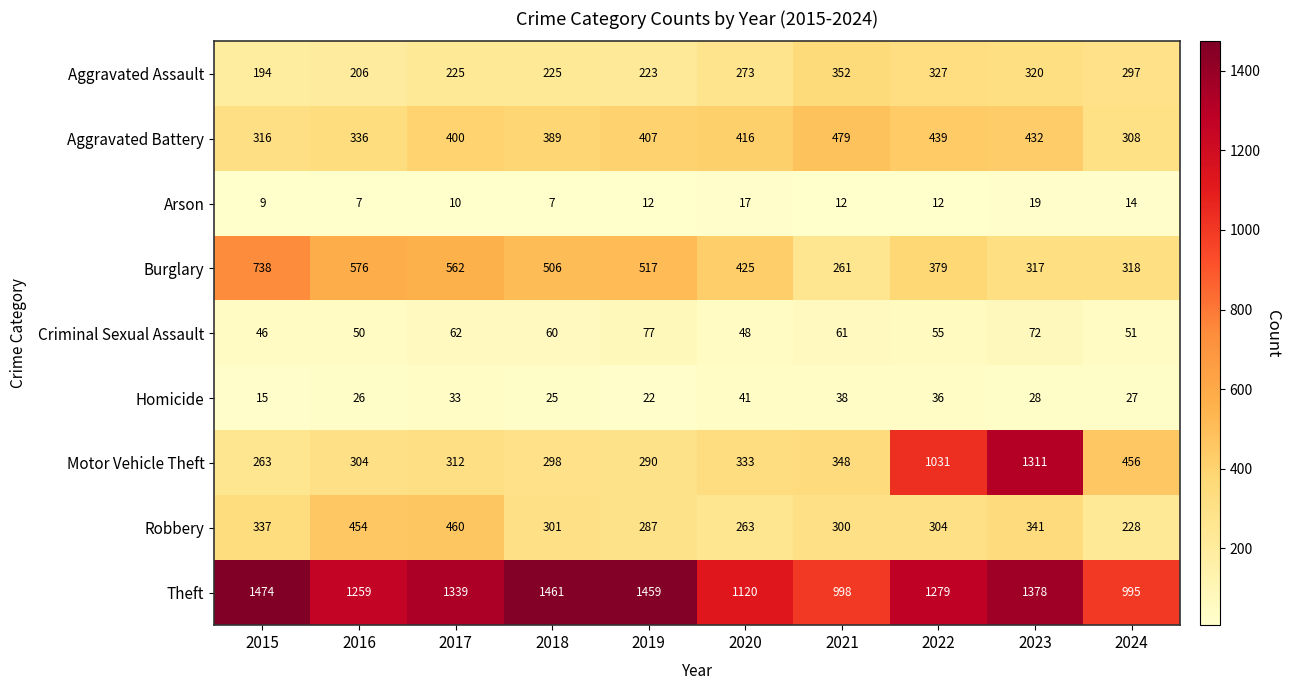

At which category does the chart reach its peak across all series?

2015